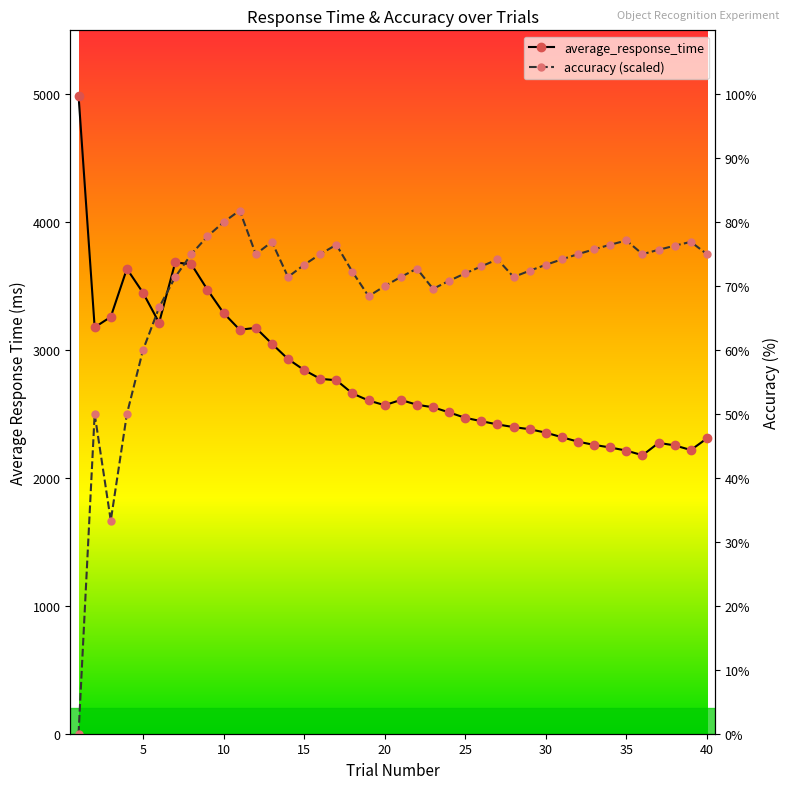

The value of average_response_time at 18 is 4464.1. True or false?

False